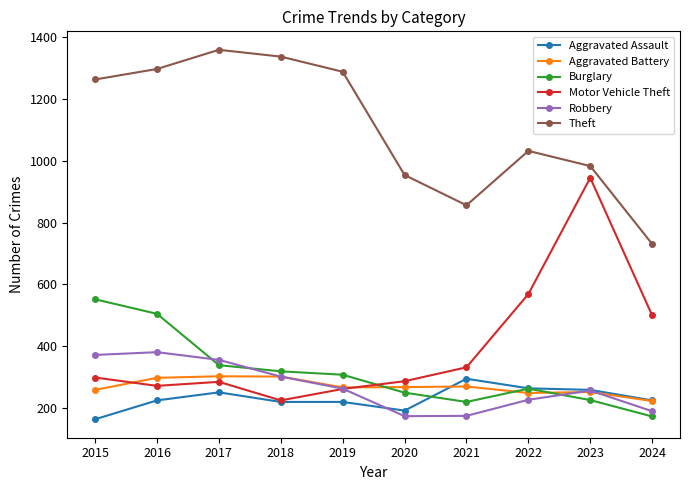

True or false: Motor Vehicle Theft has a value of 1464 at 2023.

False